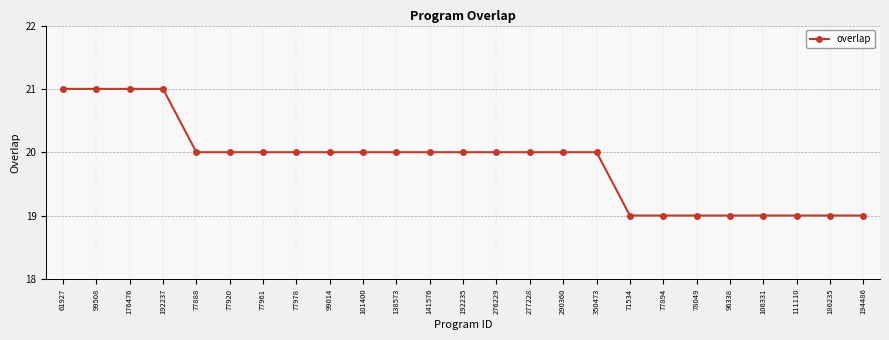

What is the label of the 15th point from the right?

138573